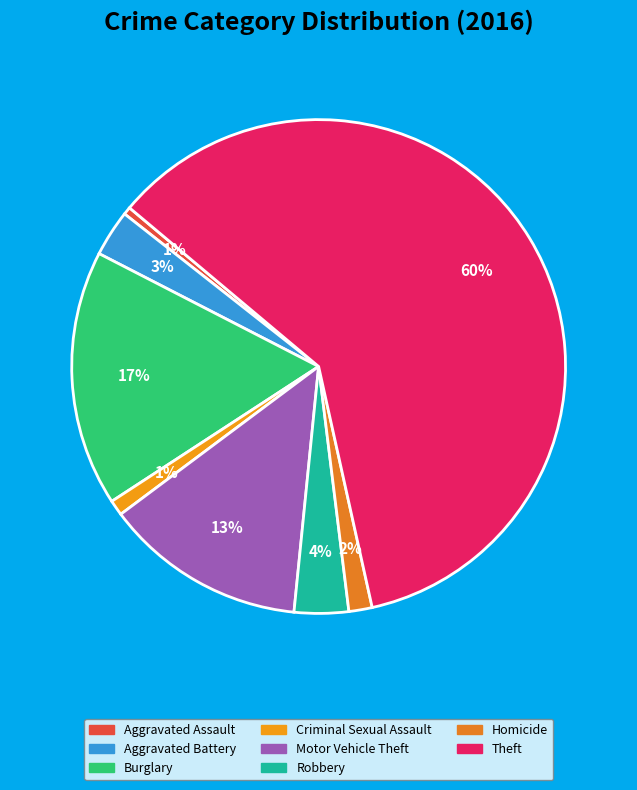

What is the ratio of the value at Homicide to the value at Burglary?

0.1